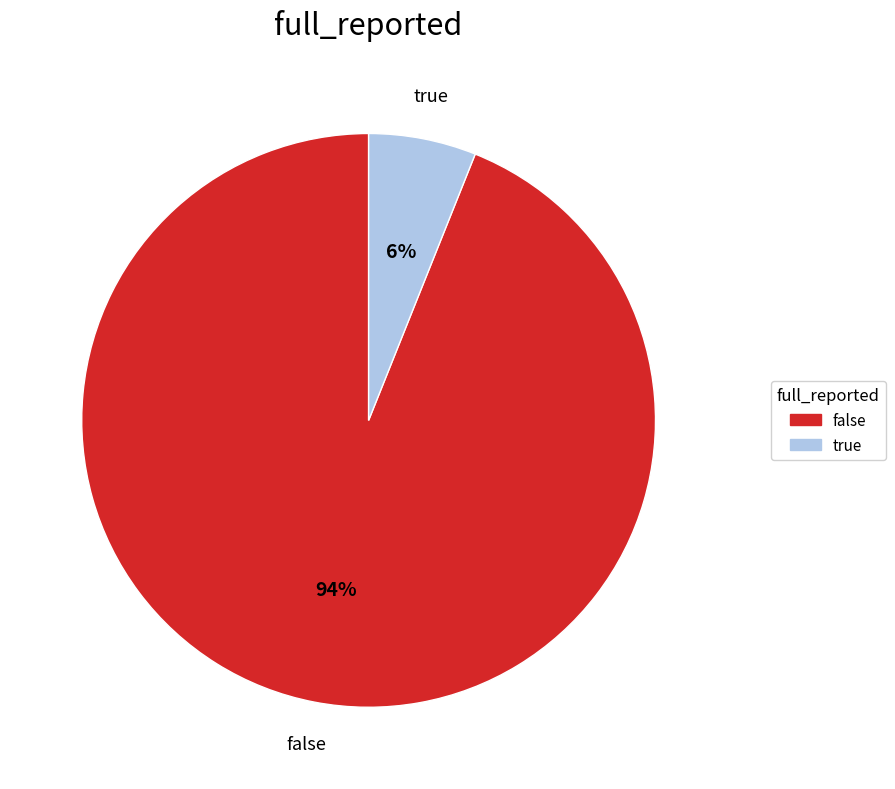

What is the majority slice?

false